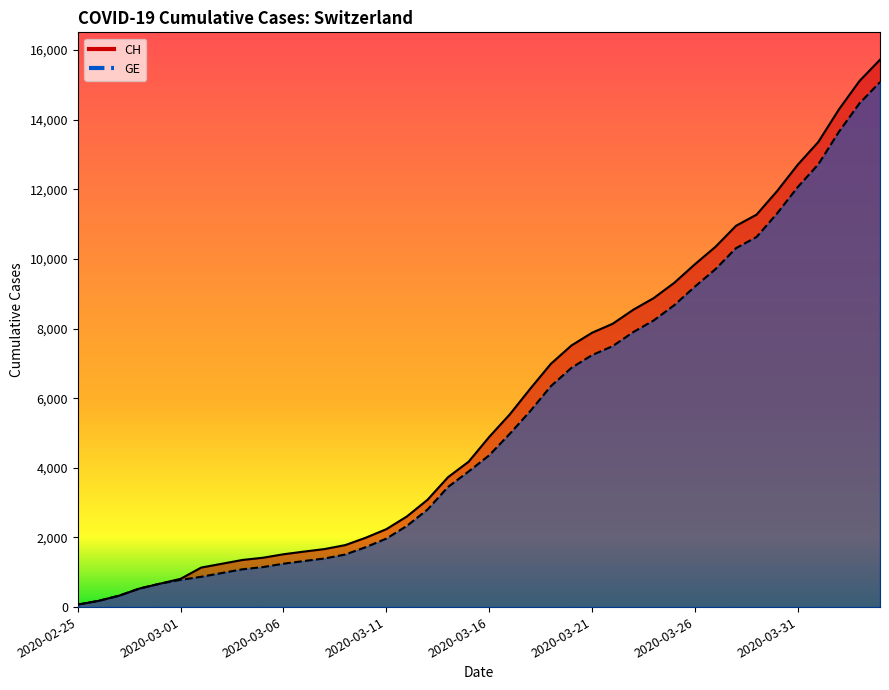

At which label is CH closest to 7895?

2020-03-21